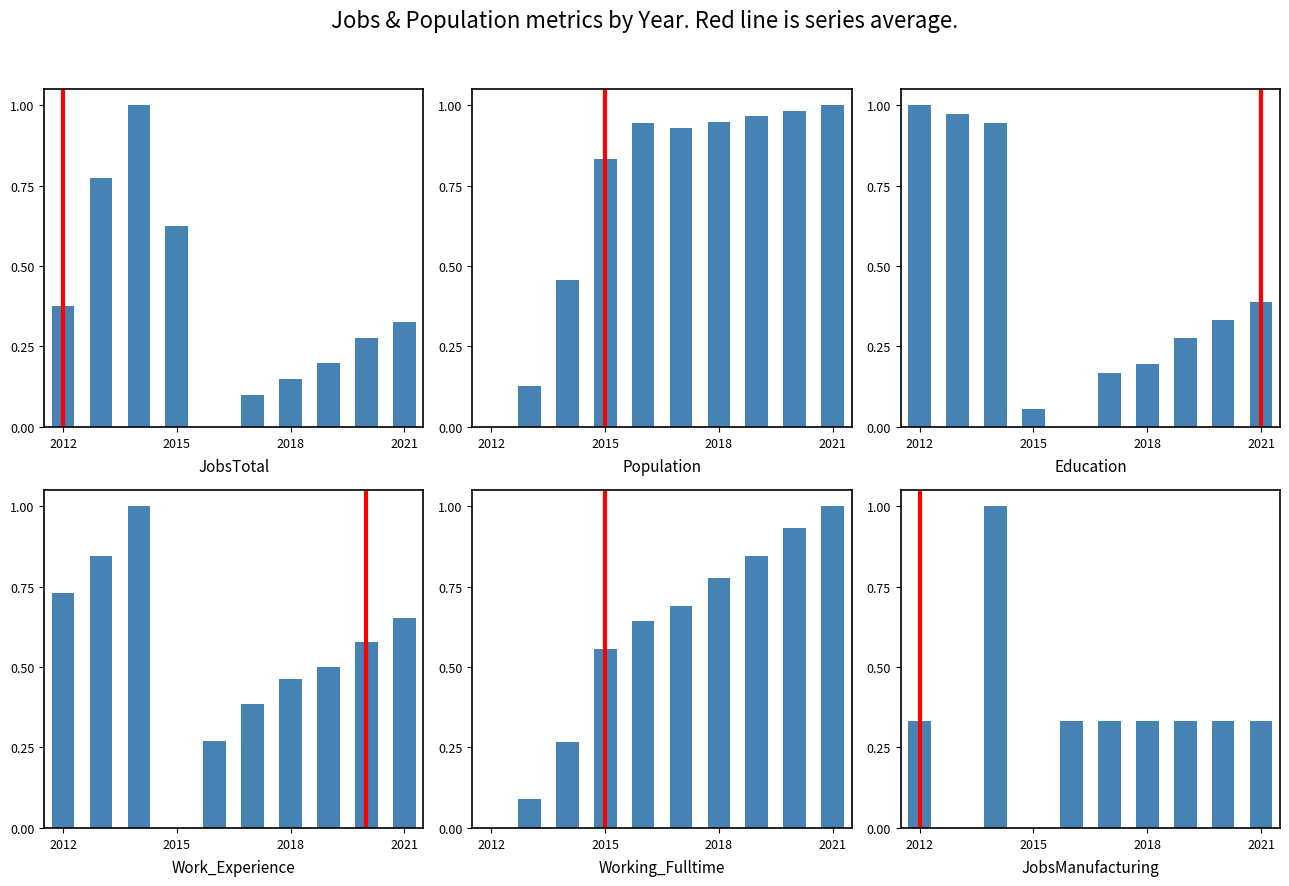

What are all the series names shown in the legend?

JobsTotal, Population, Education, Work_Experience, Working_Fulltime, JobsManufacturing